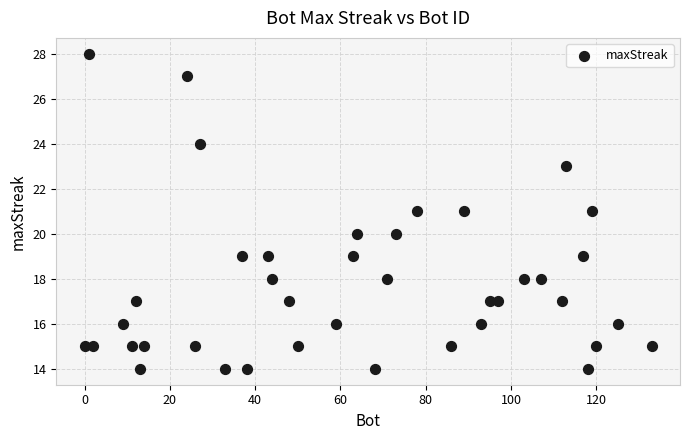

What is the range of Y values (max minus min)?

14